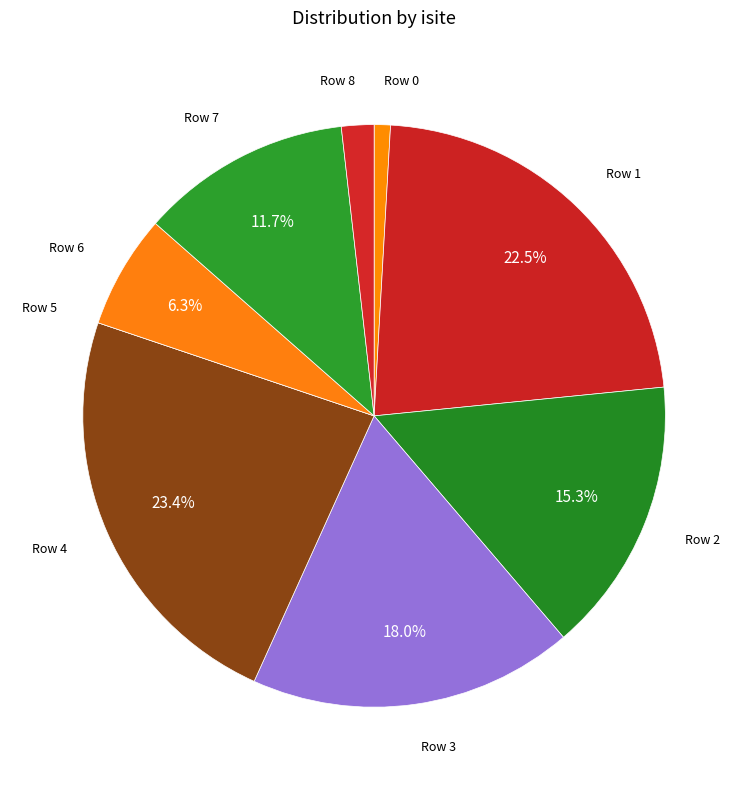

Which slice is the smallest?

Row 5